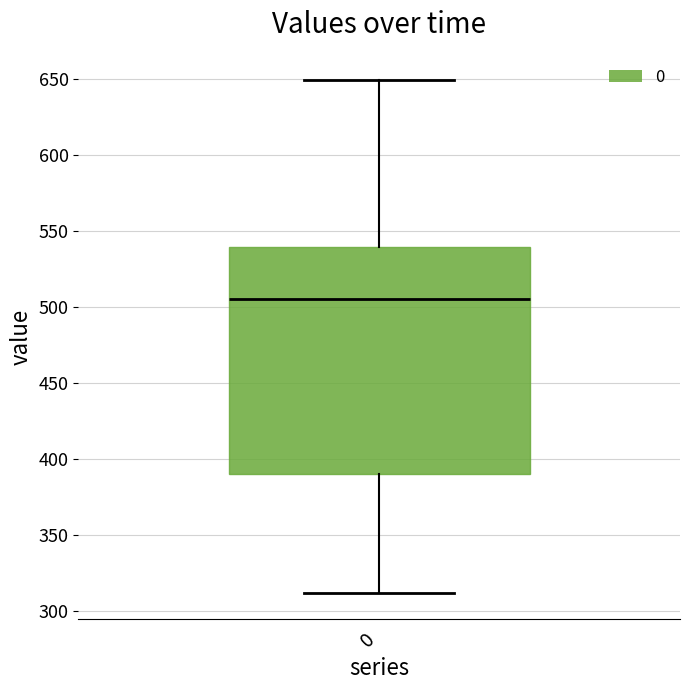

Where does the upper whisker of the box at x = 0 end on the y-axis? The values are not printed on the chart, so give them approximately, as read against the axis.

650